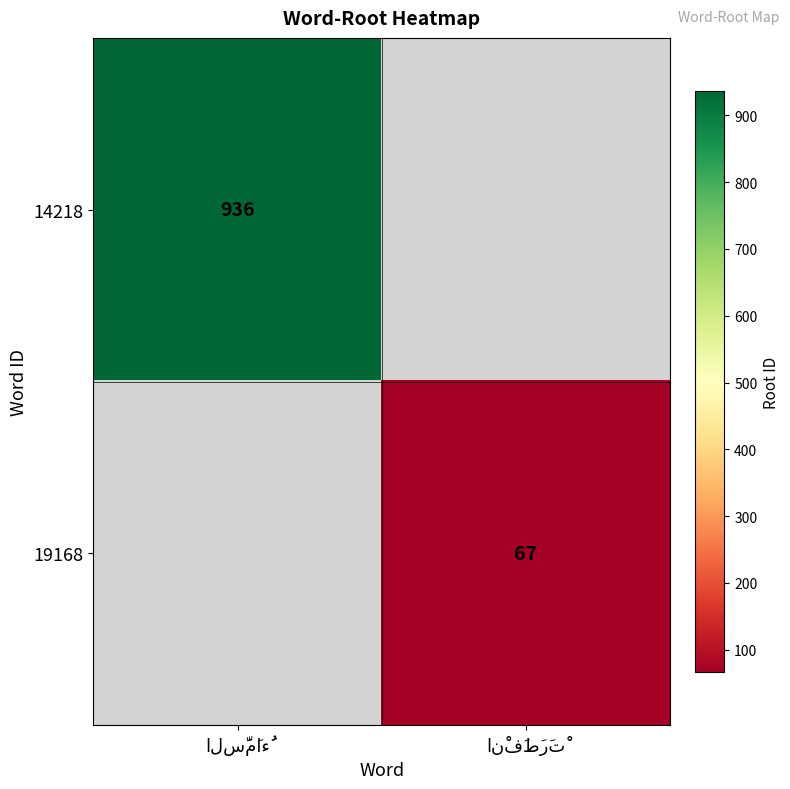

What is the maximum value for 14218?

936.0